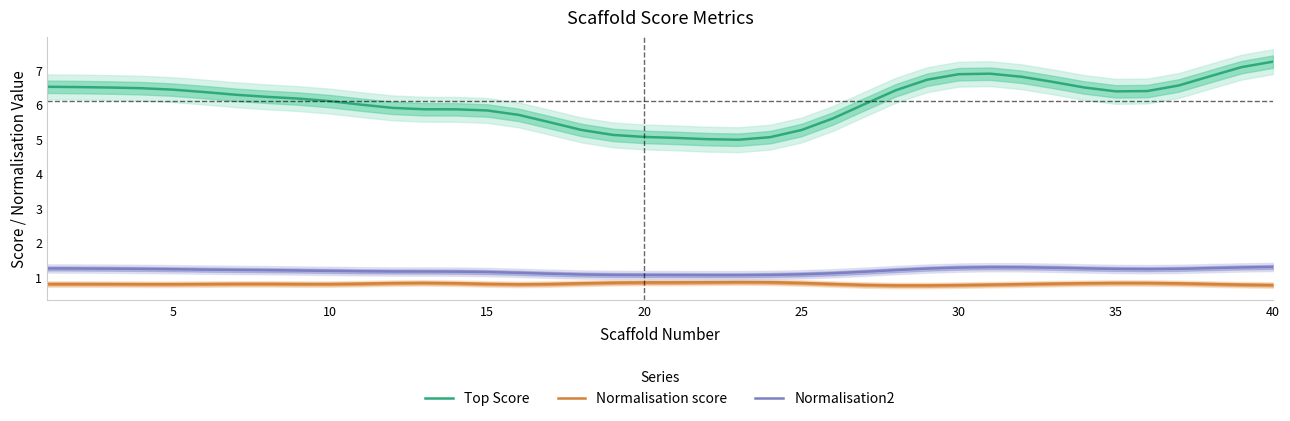

True or false: Top Score and Normalisation score intersect in this chart.

False